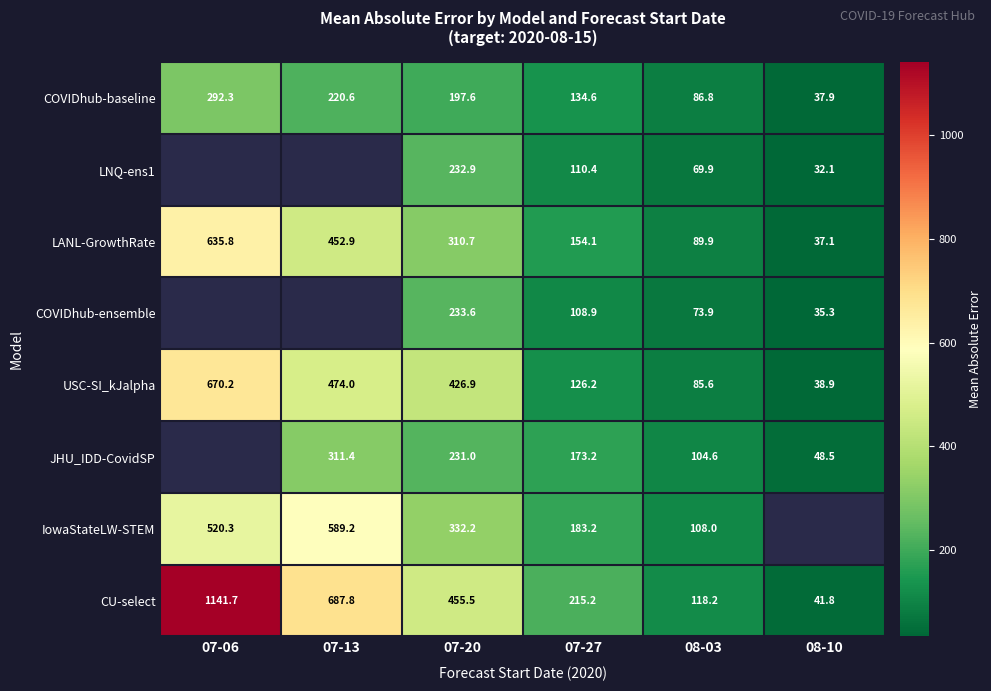

Is the value of COVIDhub-baseline at 08-03 greater than the value of USC-SI_kJalpha at 07-13?

No